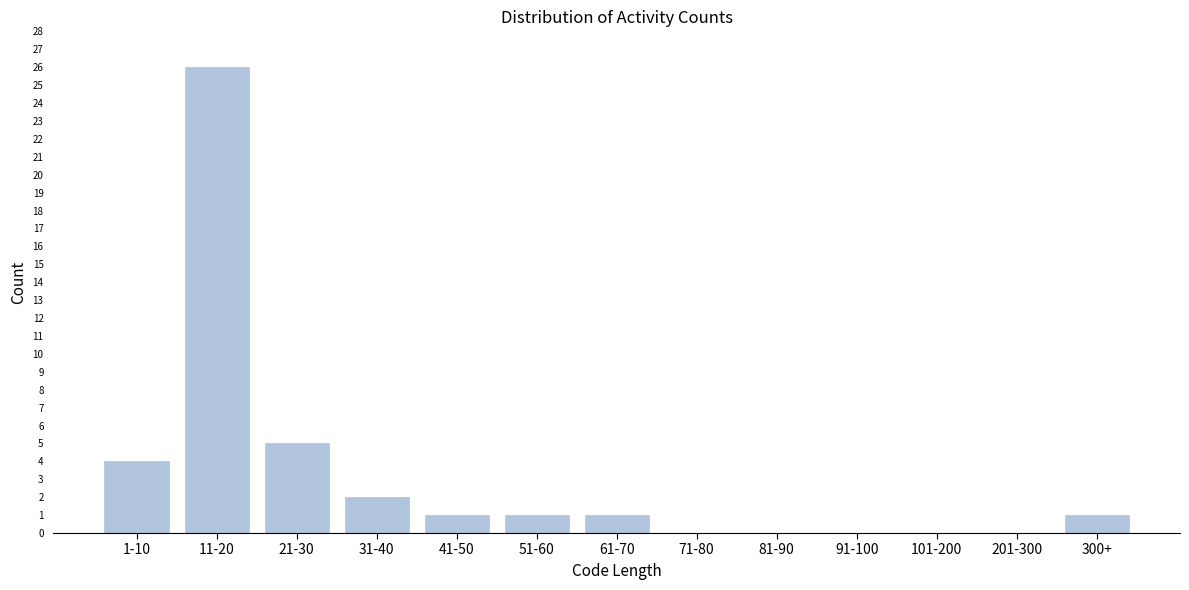

Reading left to right, what are all the values shown in this chart?

1-10=4	11-20=26	21-30=5	31-40=2	41-50=1	51-60=1	61-70=1	71-80=0	81-90=0	91-100=0	101-200=0	201-300=0	300+=1